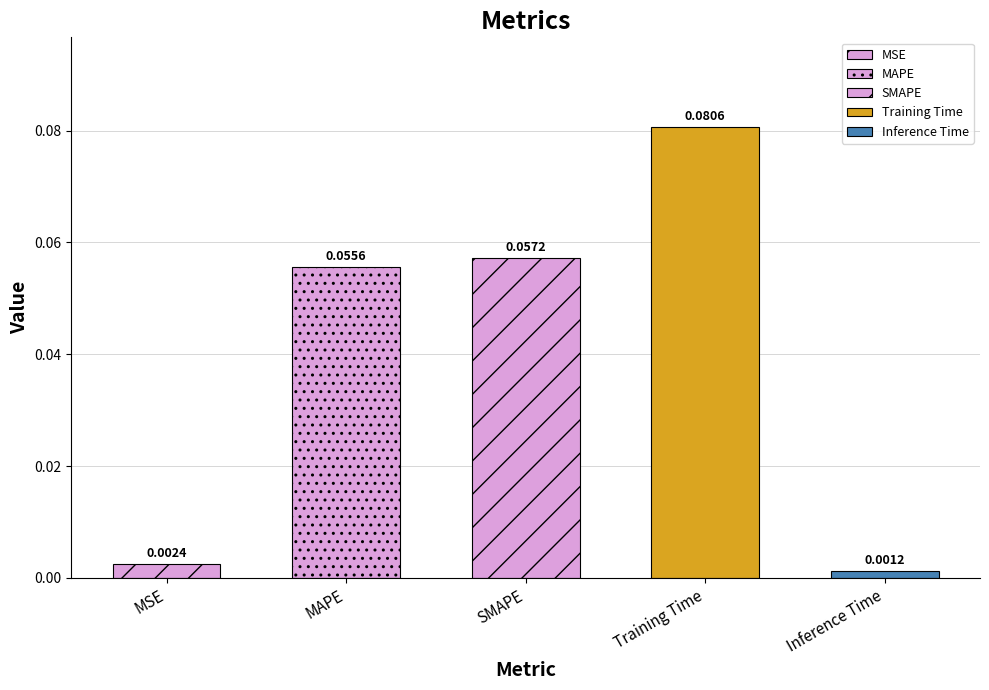

The chart shows a value of 0.1 at SMAPE. True or false?

True